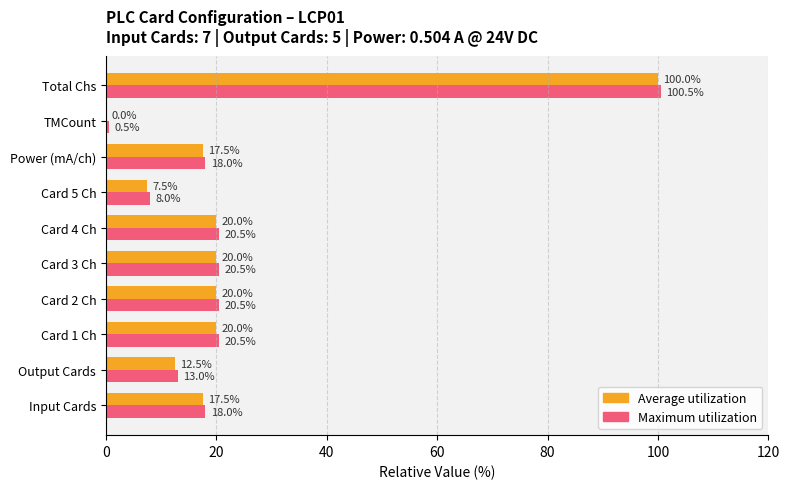

What is the sum of all Maximum utilization values?

240.0